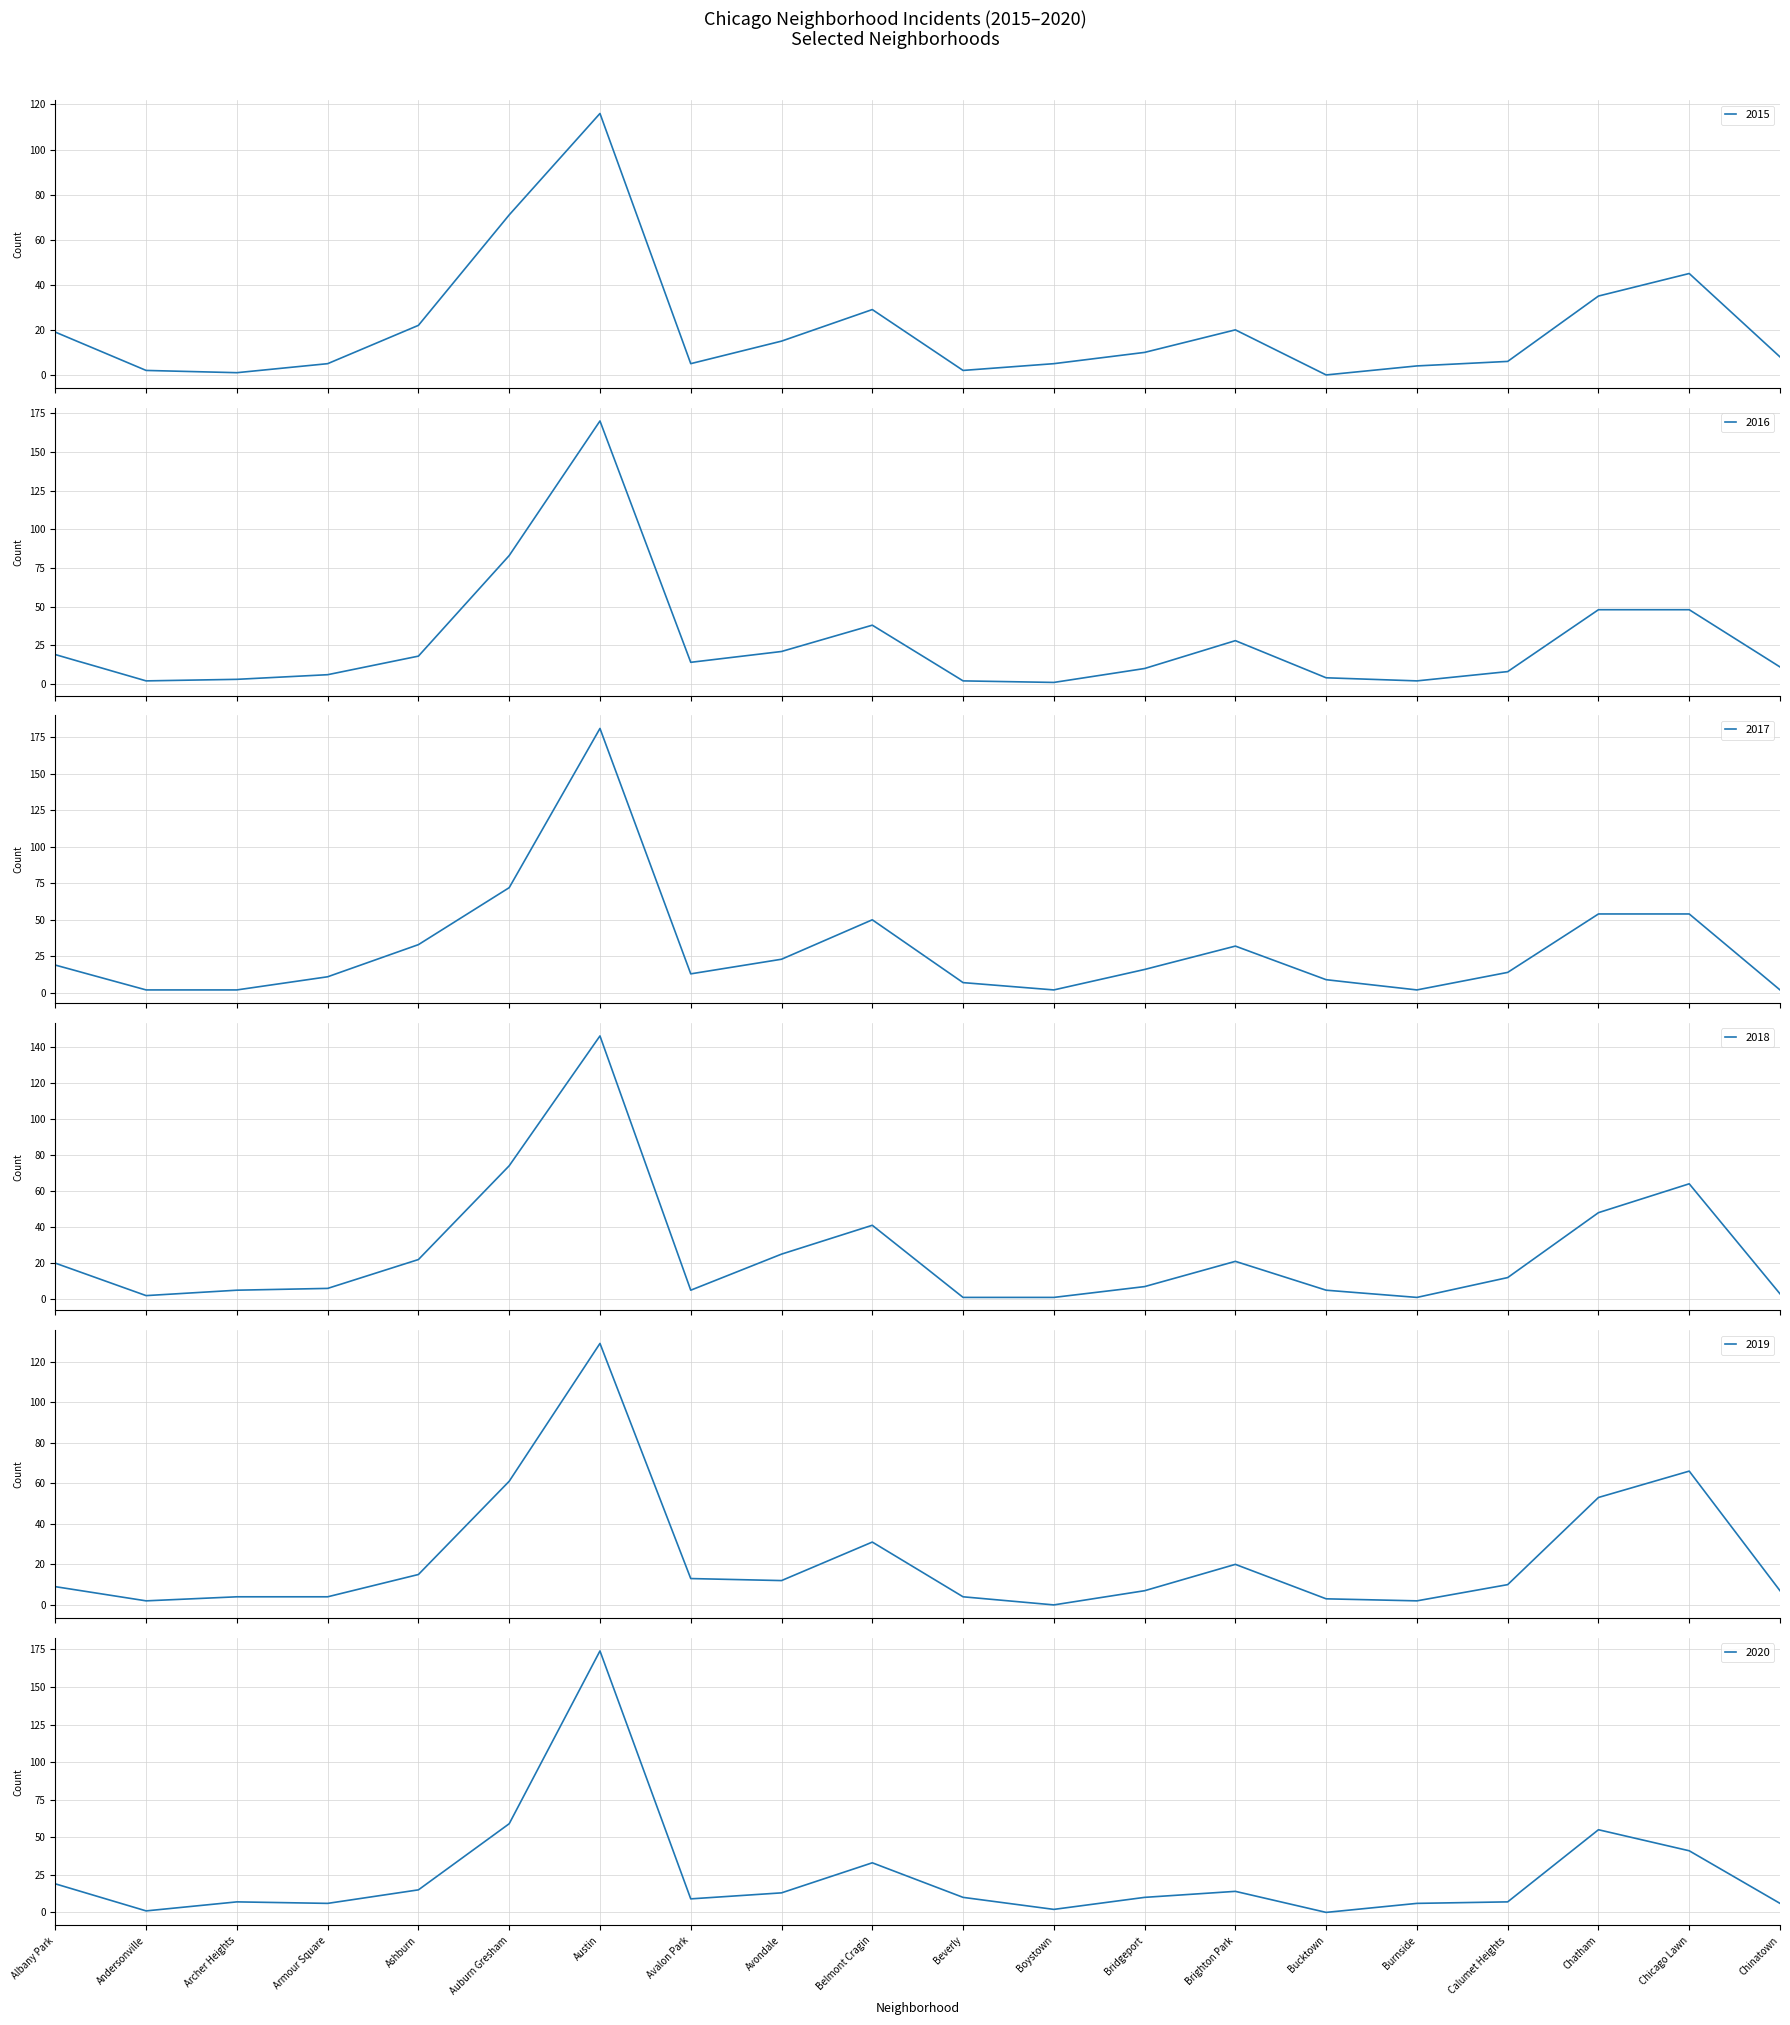

At which category does 2020 reach its first local valley?

Andersonville